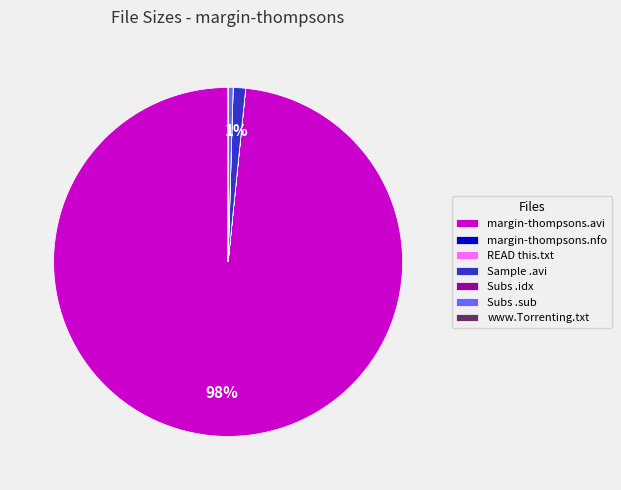

To the nearest percent, what percentage of the pie is Sample .avi?

1%